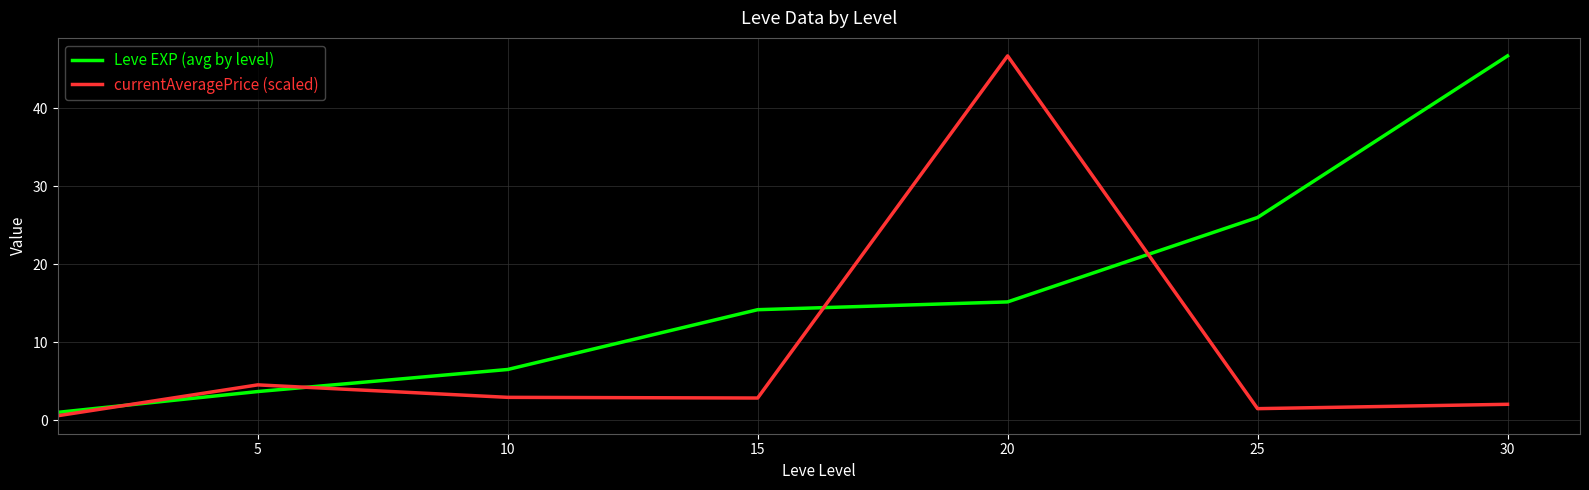

Which series has the largest total across all categories?

Leve EXP (avg by level)